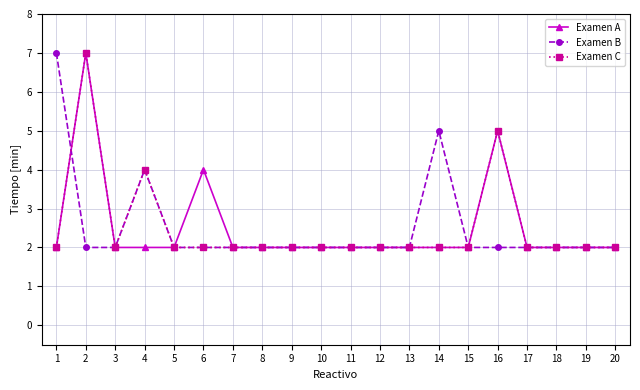

At which category does Examen C reach its first local valley?

3